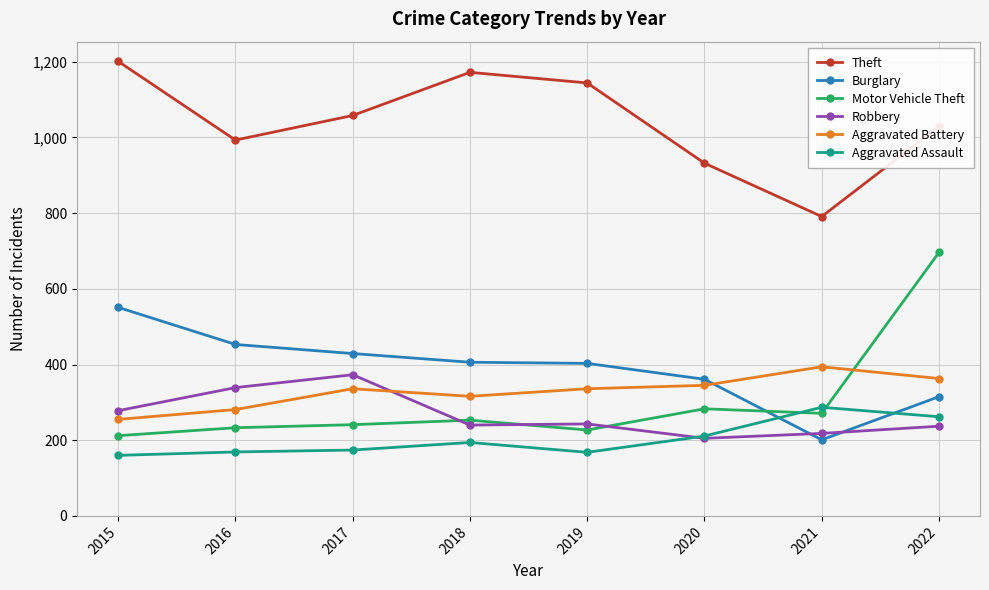

At which category is the sum across all series the highest?

2022